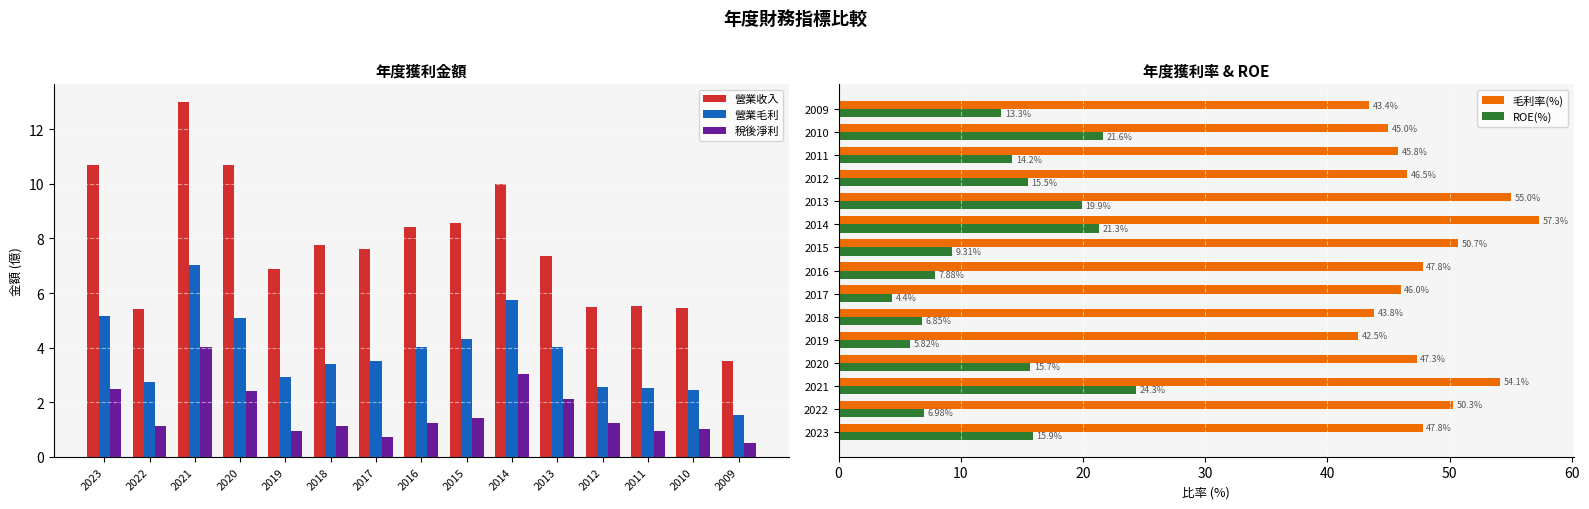

At which label does 毛利率(%) first exceed 47?

2023